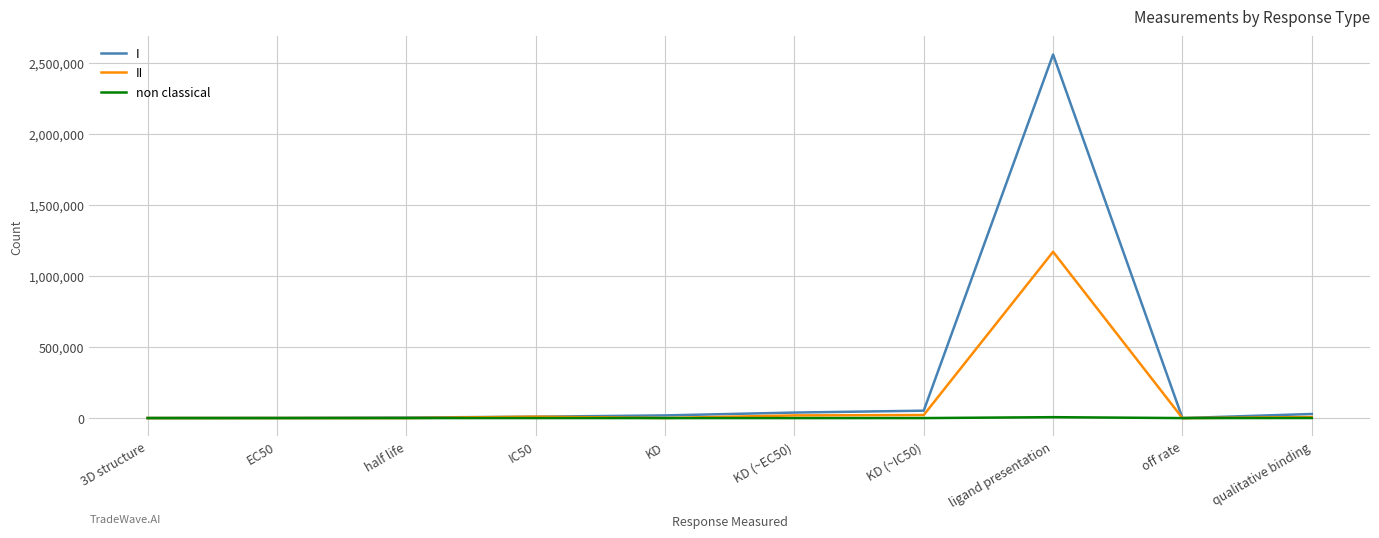

What is the sum of the II values at IC50 and ligand presentation?

1179686